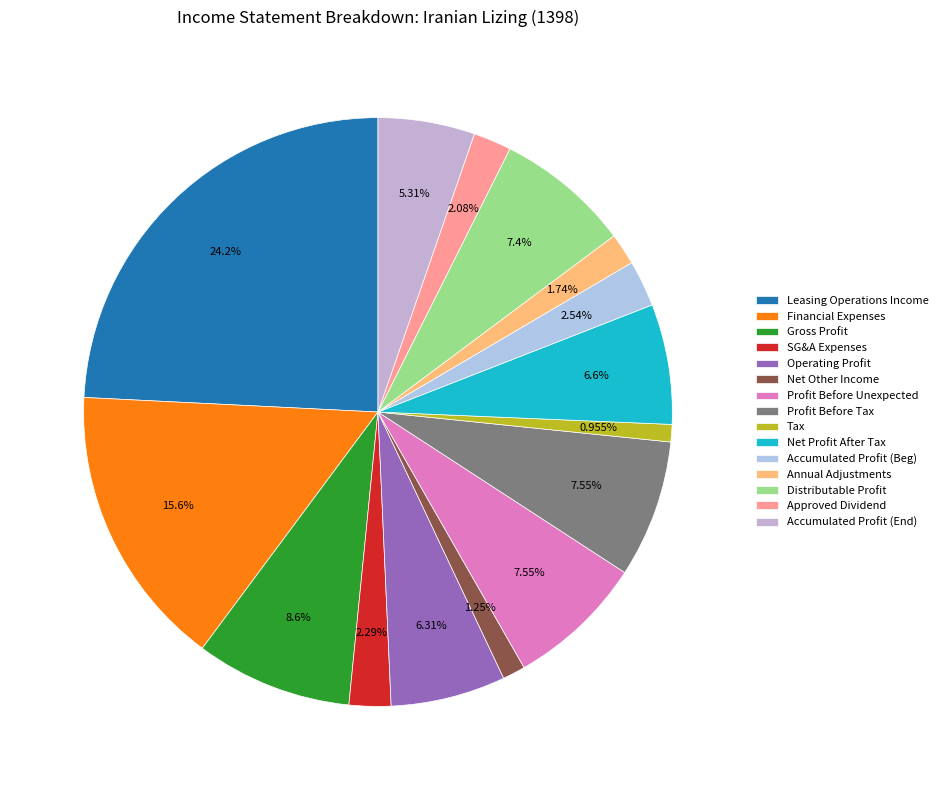

How many slices are in this pie chart?

15